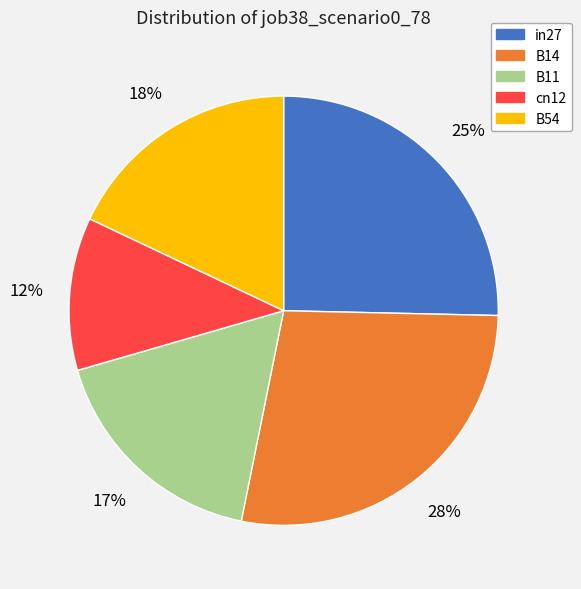

To the nearest percent, what is the average slice percentage?

20%